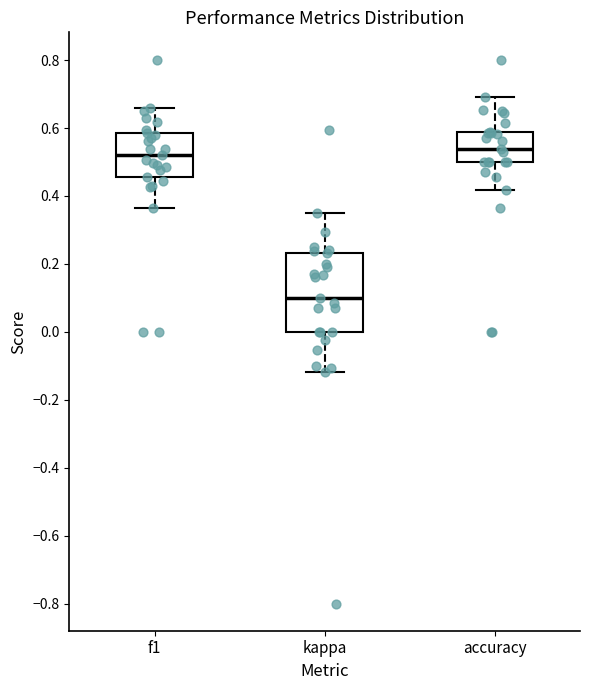

Comparing the boxes themselves (not the whiskers), which one is the tallest?

kappa